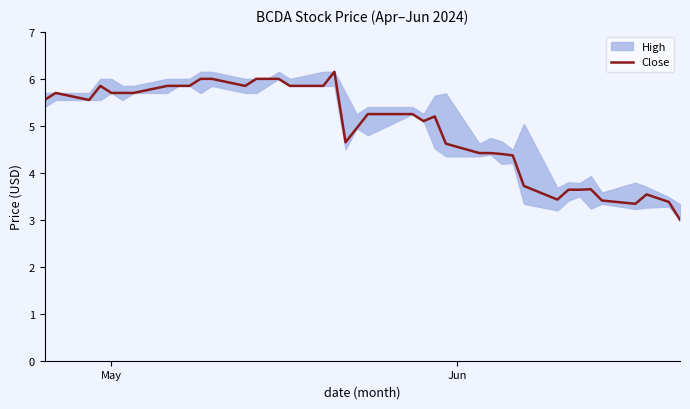

What is the minimum value shown in the chart?

3.0